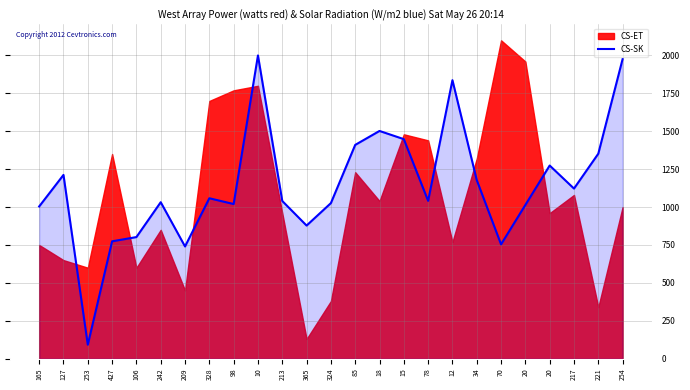

How many data points are above 1041?

12